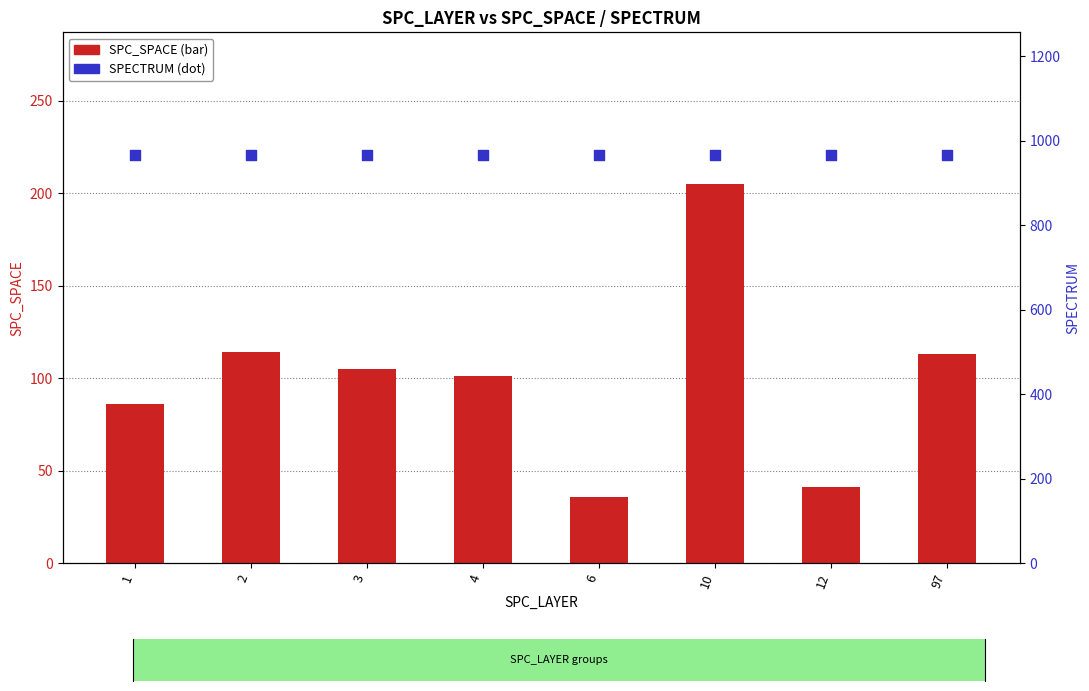

Which series contains the highest Y value?

SPECTRUM